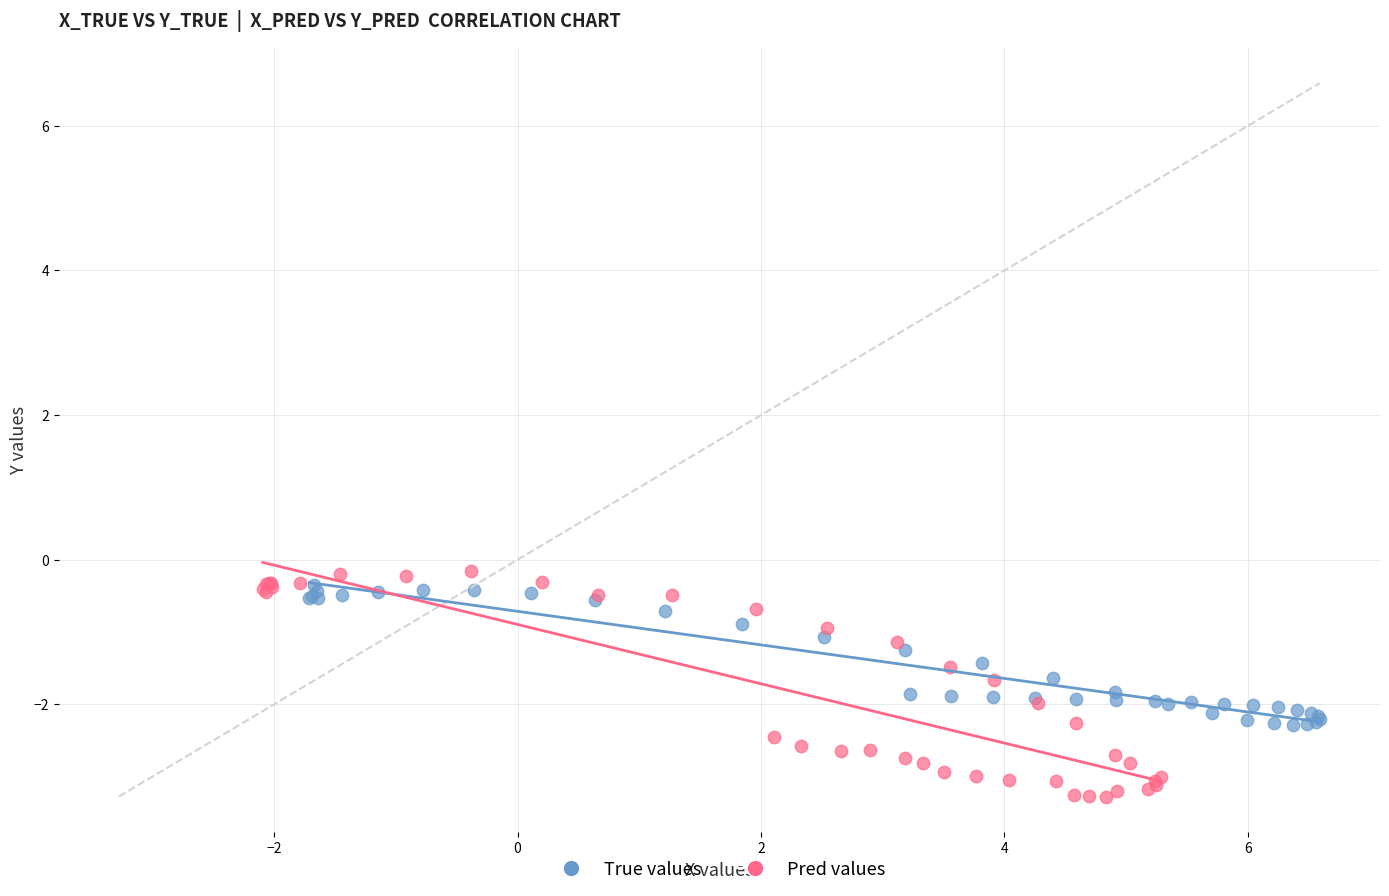

Which series has the largest Y range (max minus min)?

Pred values